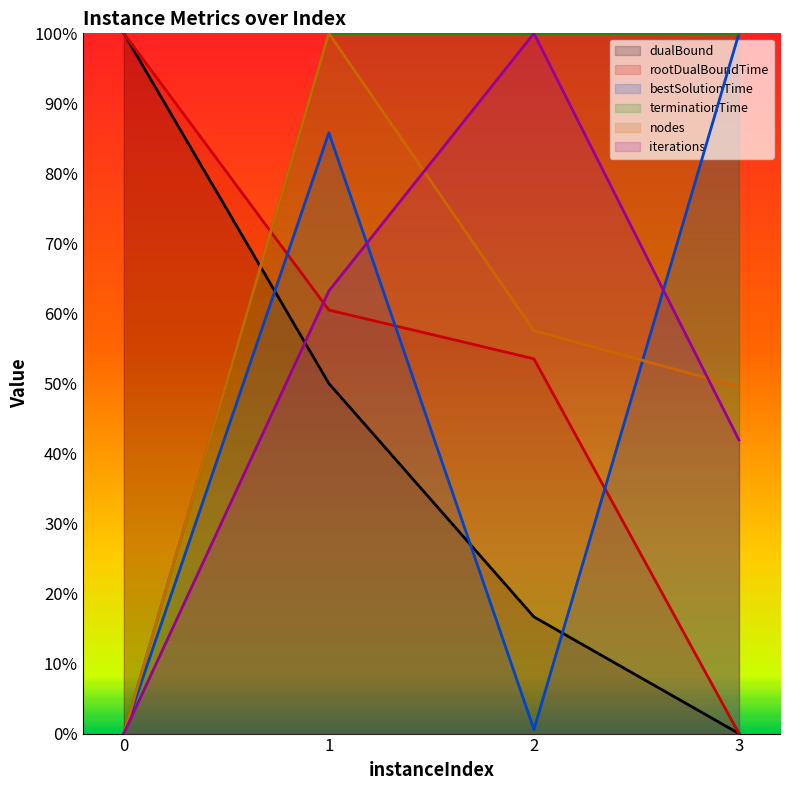

What is the difference between the second highest and second lowest values in the bestSolutionTime series?

0.9